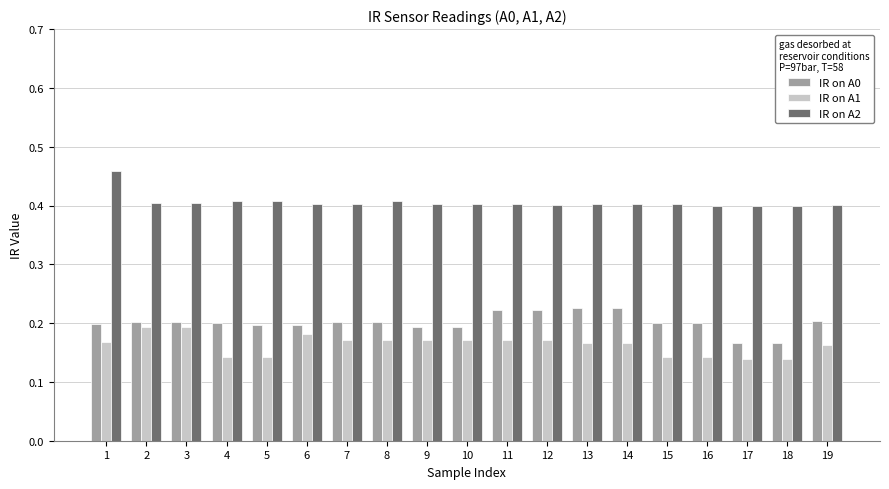

Is the value of IR on A1 at 13 greater than the value of IR on A0 at 2?

No